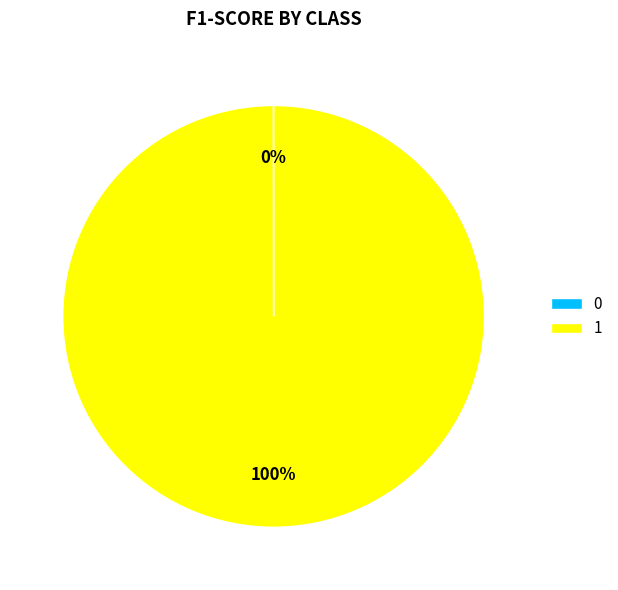

Is it true that 1 is 93% of the pie?

False